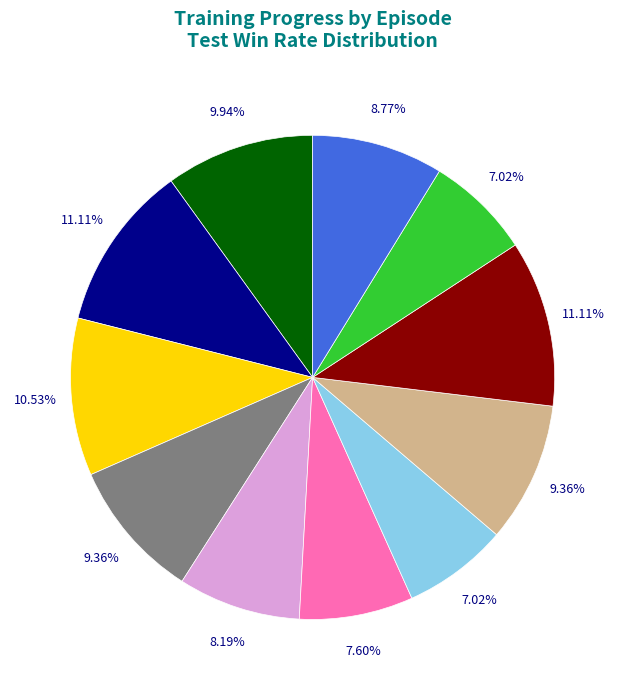

Is there any slice that represents more than half of the pie?

No